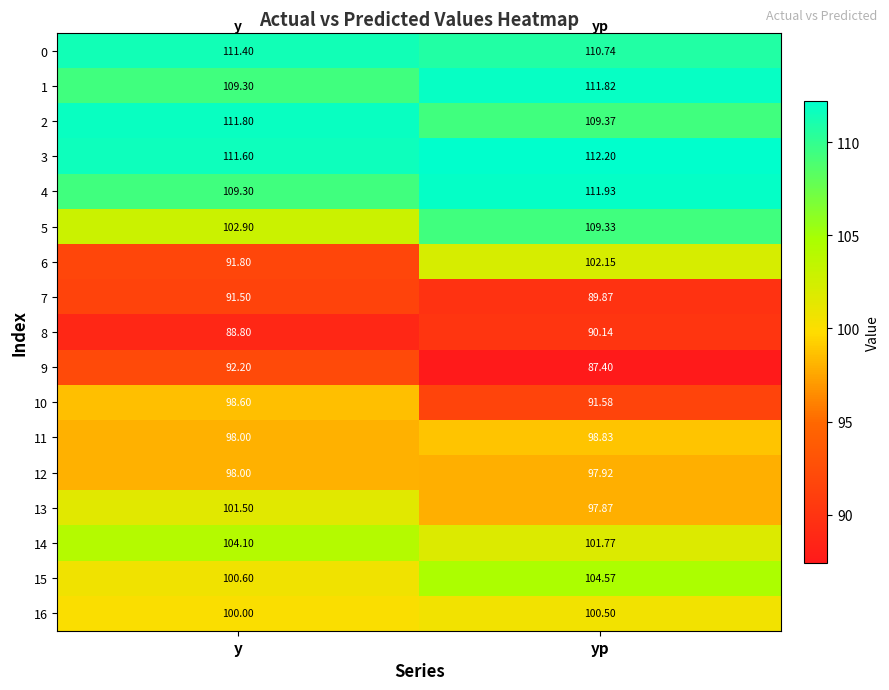

At which category is the sum across all series the highest?

yp